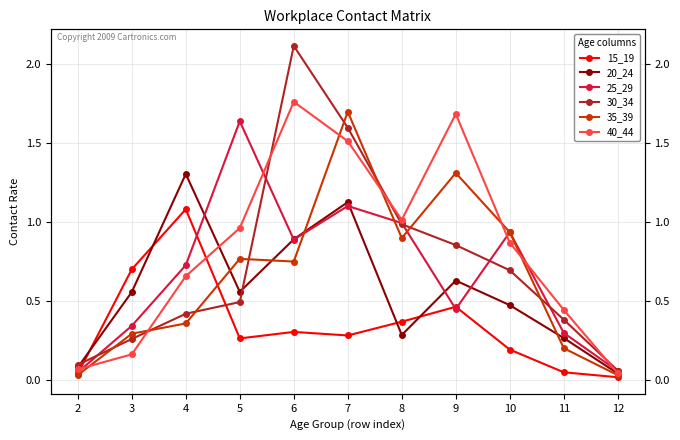

Which has a higher value, 4 or 10?

4